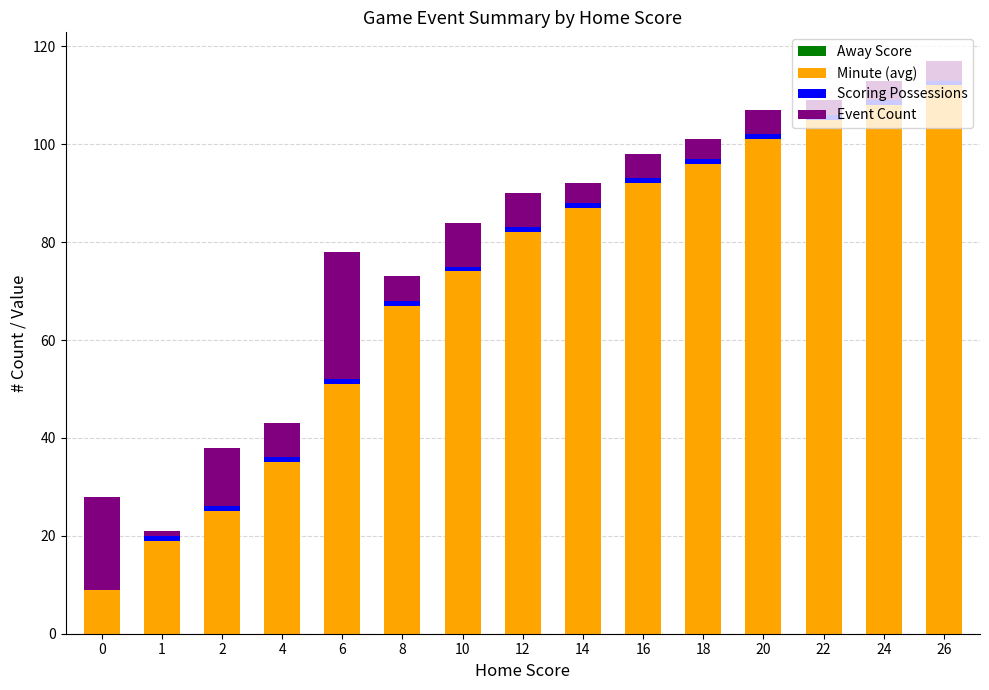

Is it true that Minute (avg) equals 35 at 4?

True